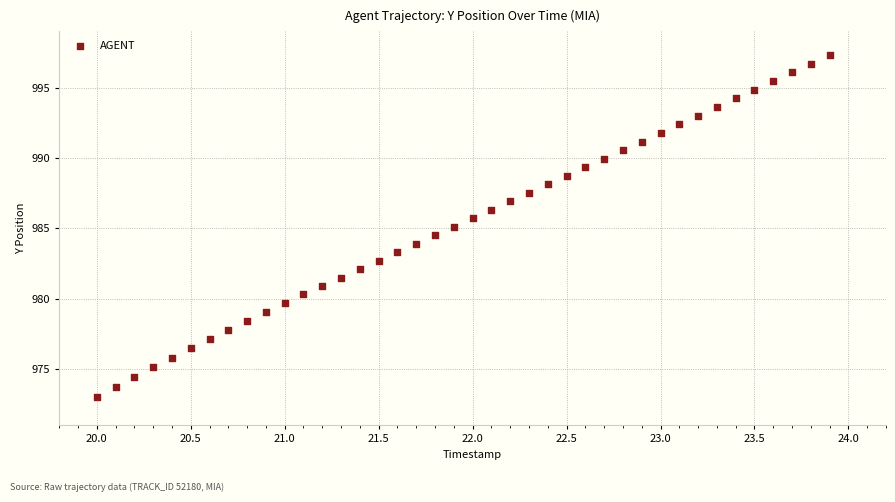

What is the range of Y values (max minus min)?

24.3